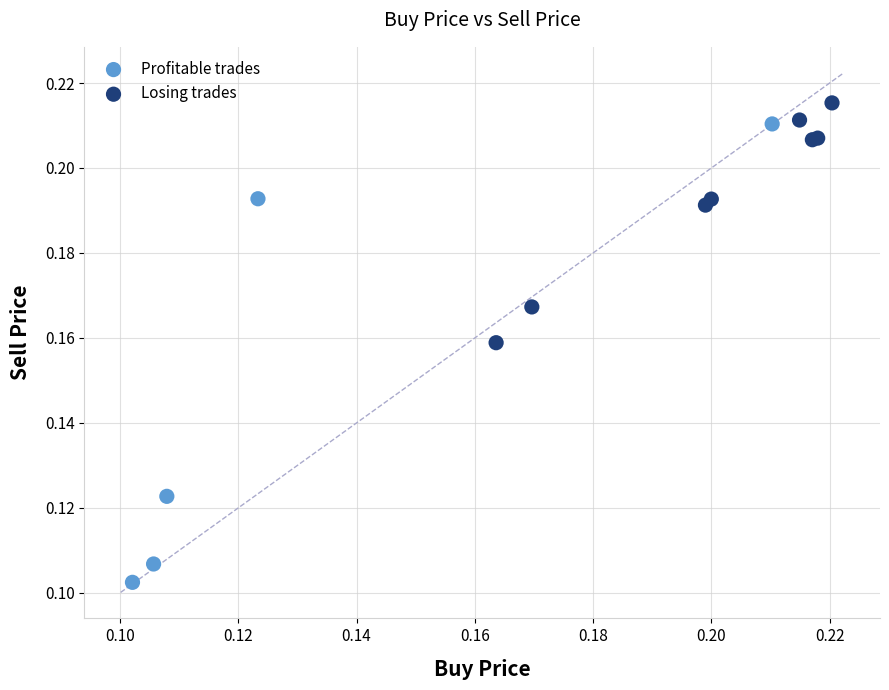

What are all the series names shown in the legend?

Profitable trades, Losing trades